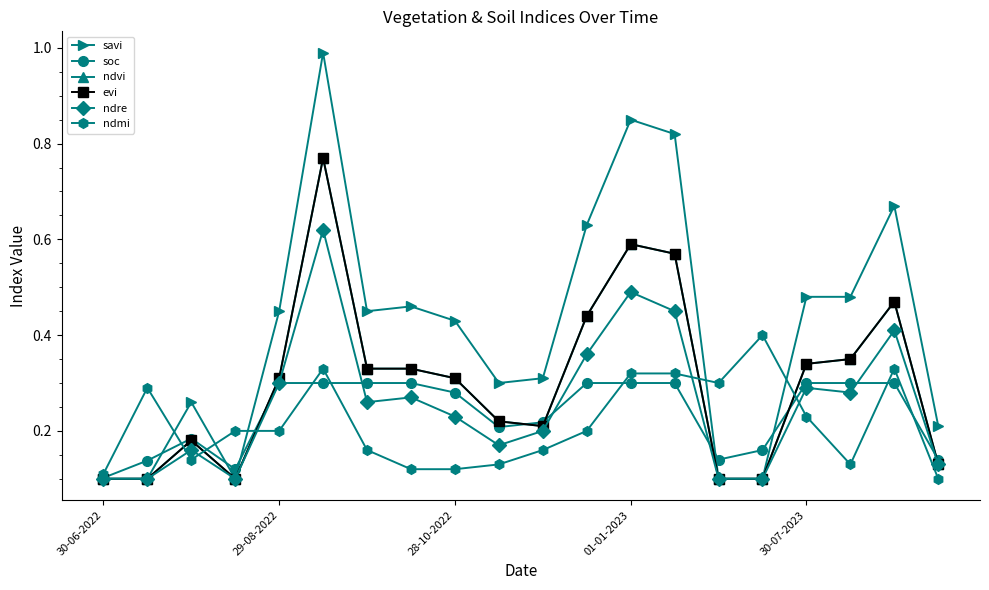

What is the sum of all ndvi values?

6.0